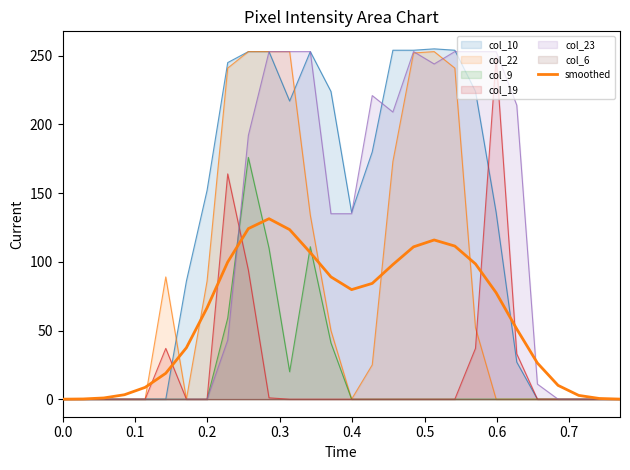

How many lines are shown in the chart?

1